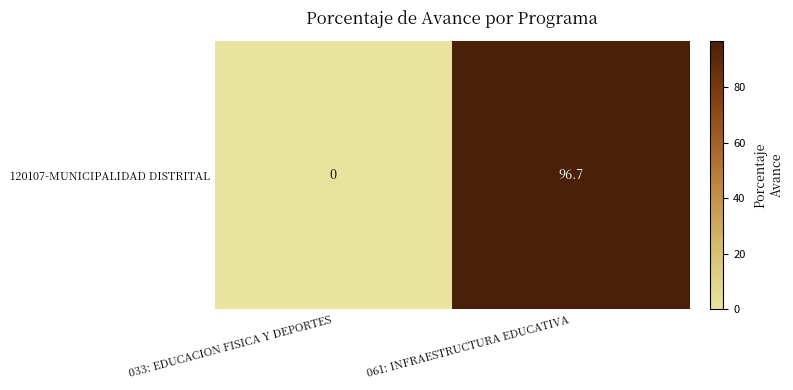

Which category has the highest value across all series?

061: INFRAESTRUCTURA EDUCATIVA